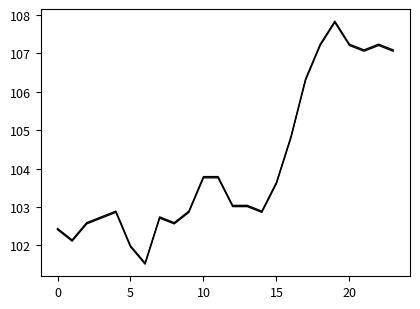

Does the chart have visible grid lines?

No